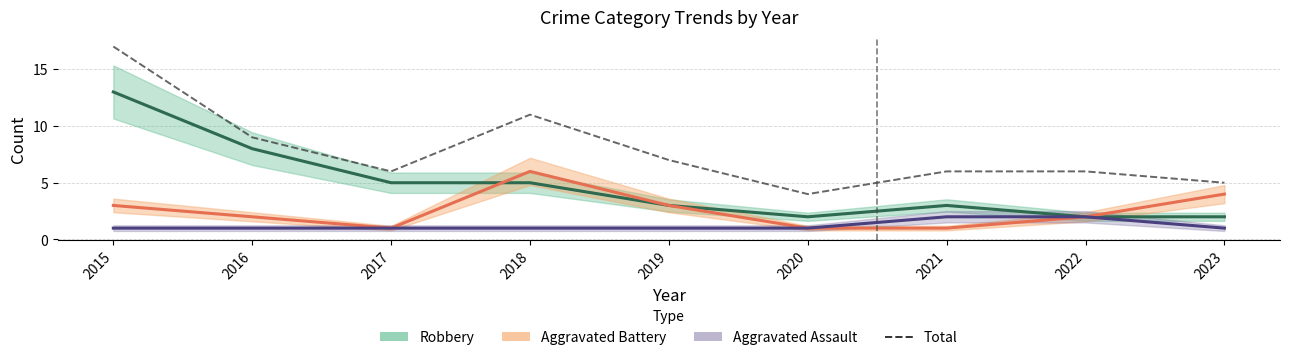

True or false: the data has more than 2 interior local peaks.

False